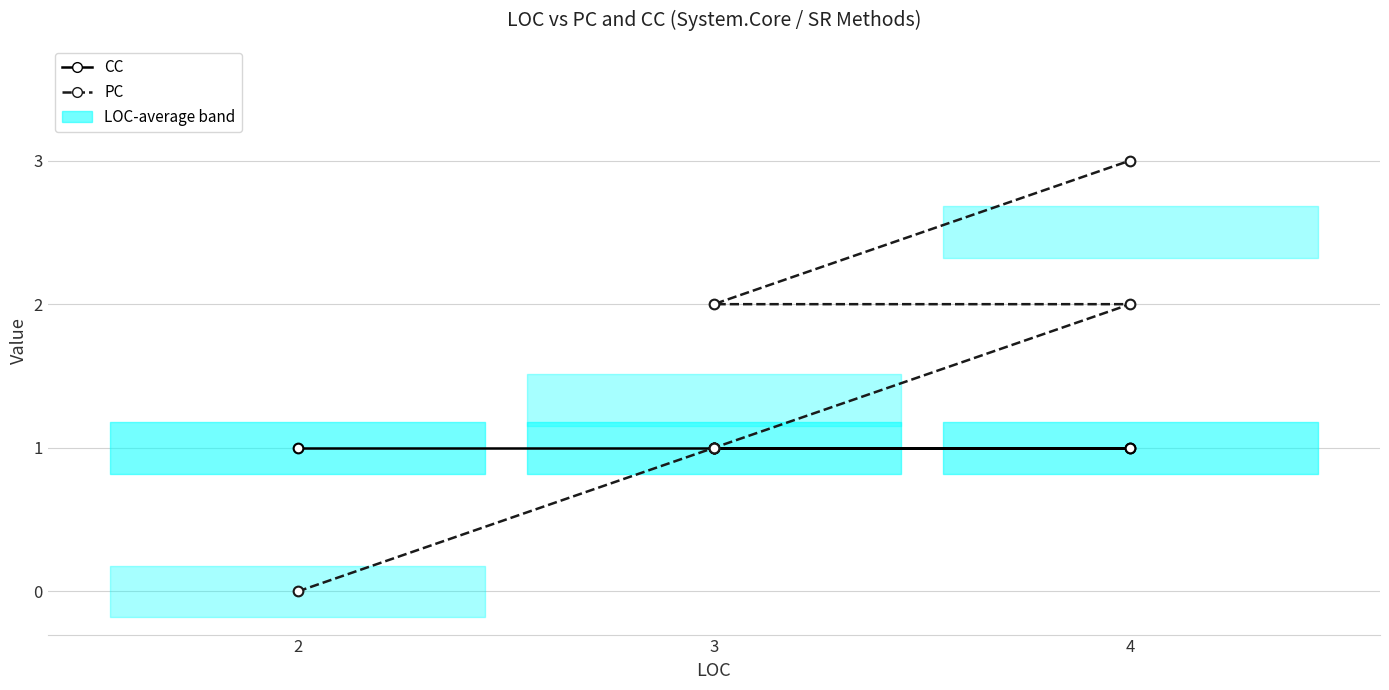

What are all the series names shown in the legend?

CC, PC